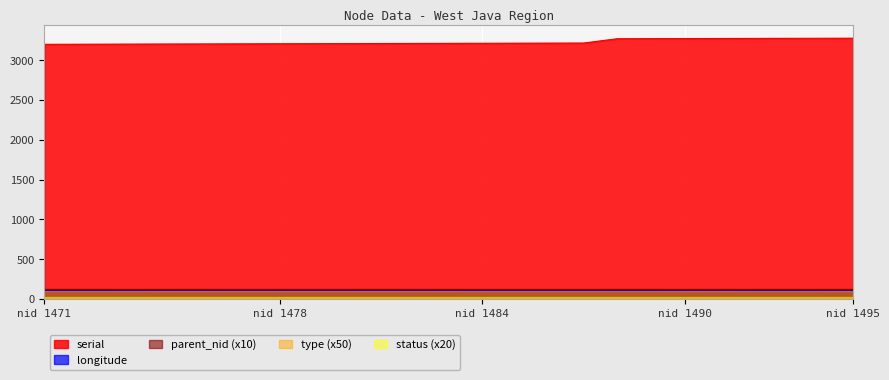

At how many categories does at least one series exceed 906?

25